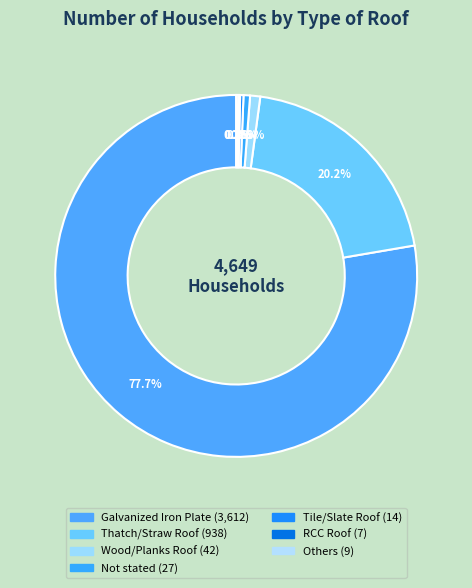

Do RCC Roof and Tile/Slate Roof together represent more than half of the pie?

No